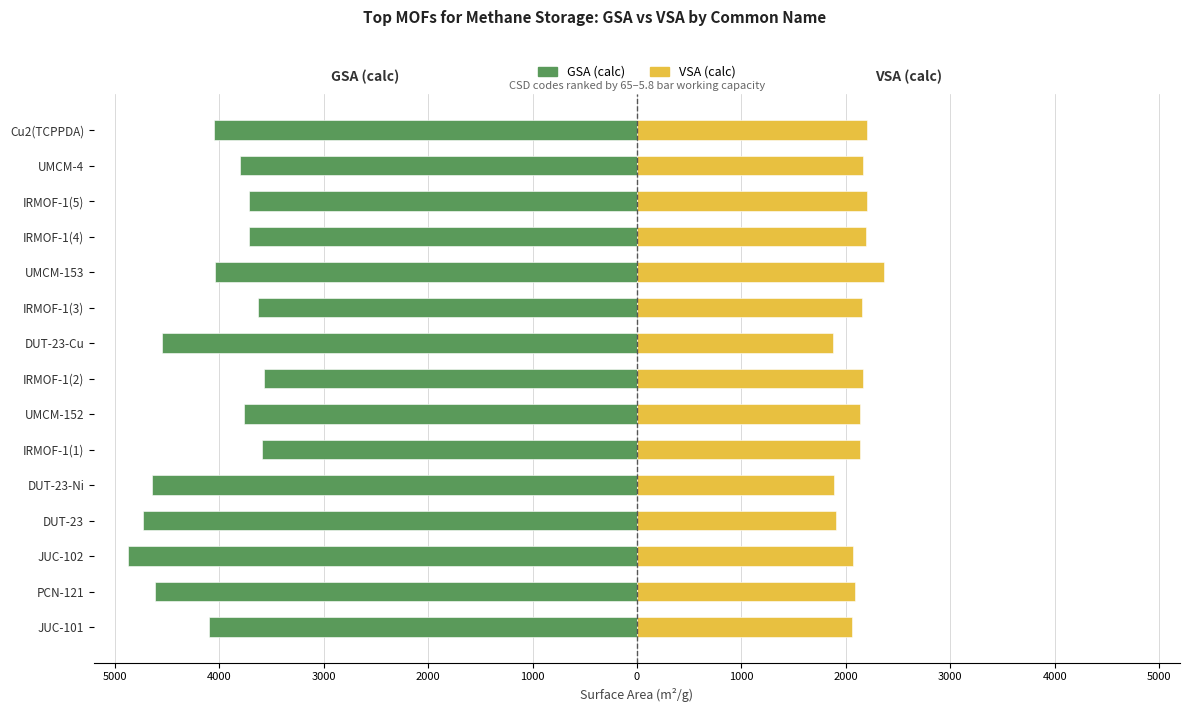

How many categories are shown in the chart?

15